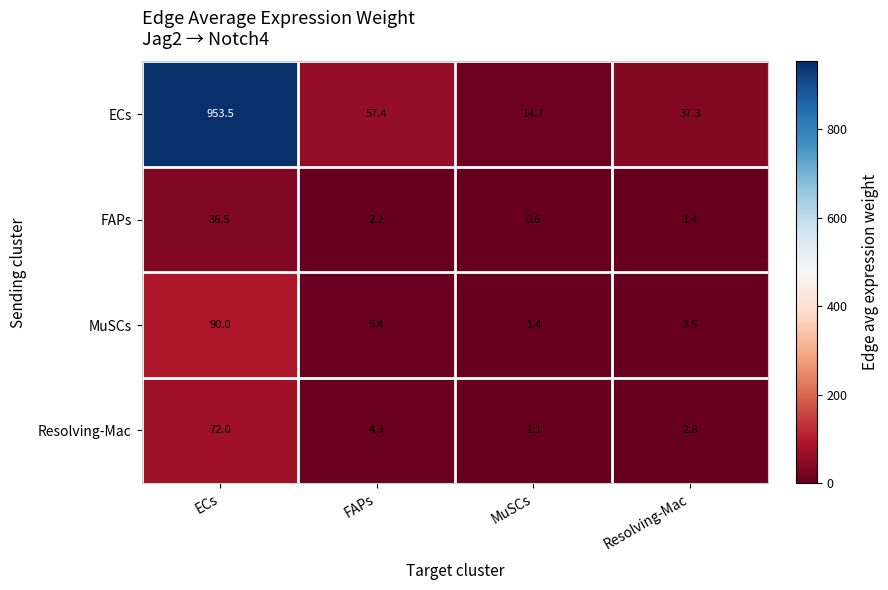

What is the total value across all series at Resolving-Mac?

45.0